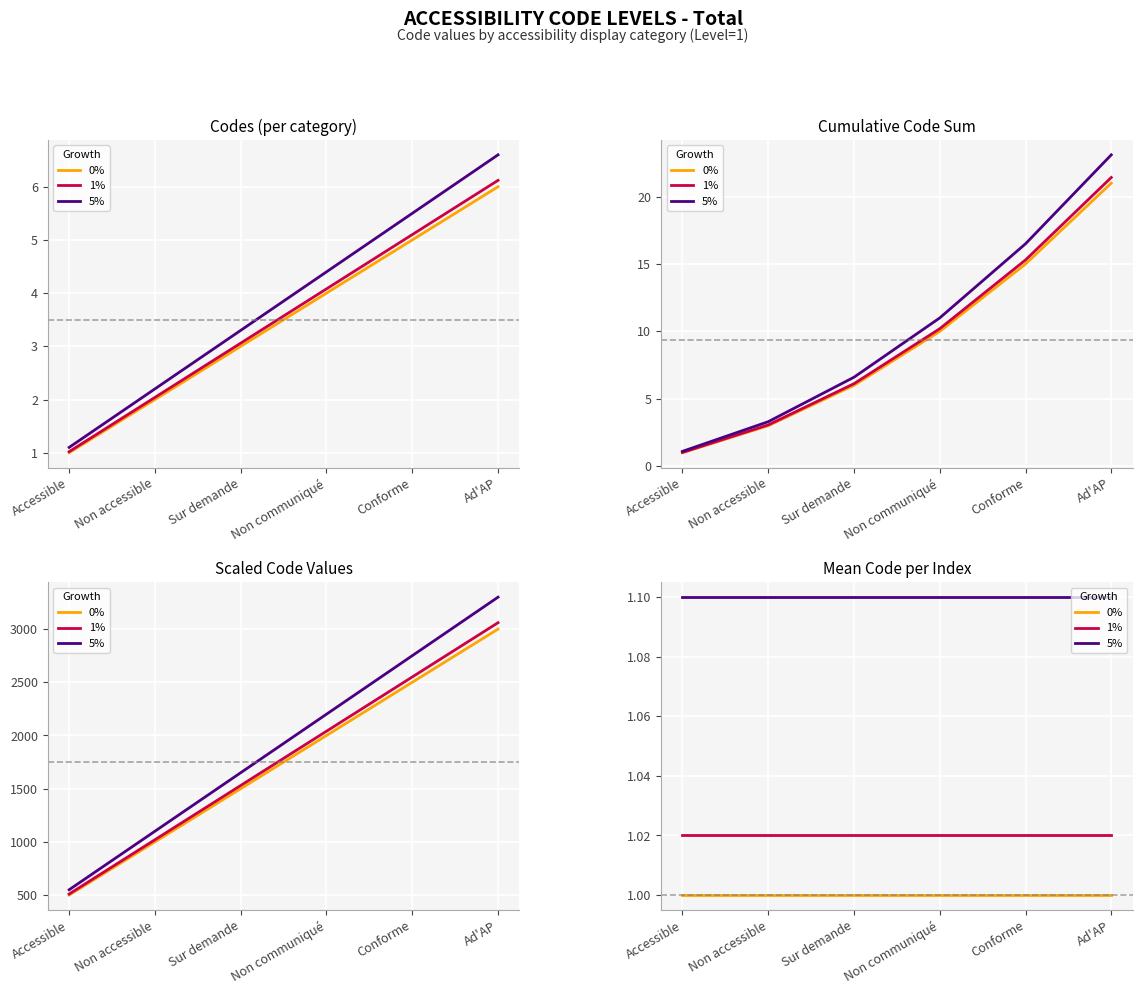

Is the value of 5% at Ad'AP greater than the value of 0% at Non accessible?

Yes